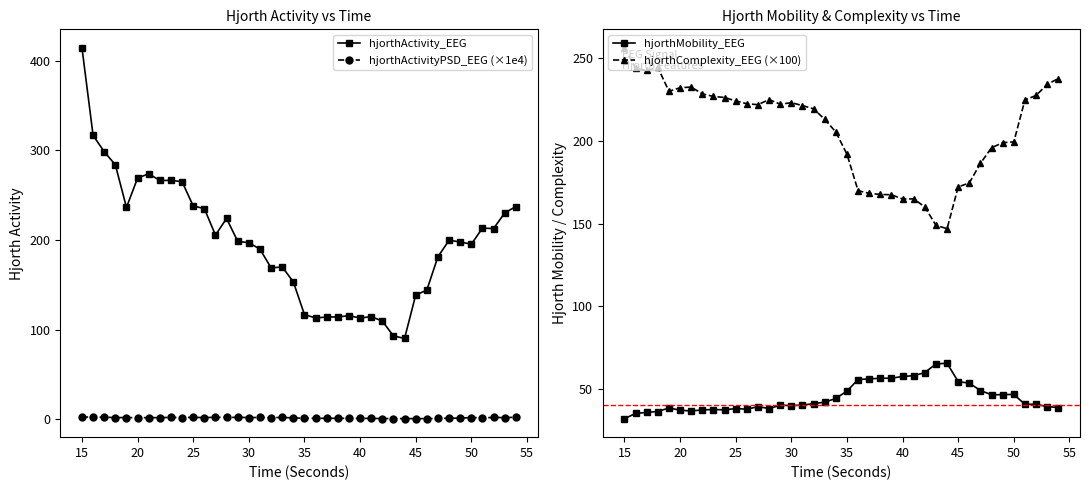

Is it true that hjorthMobility_EEG equals 55.3 at 15?

False